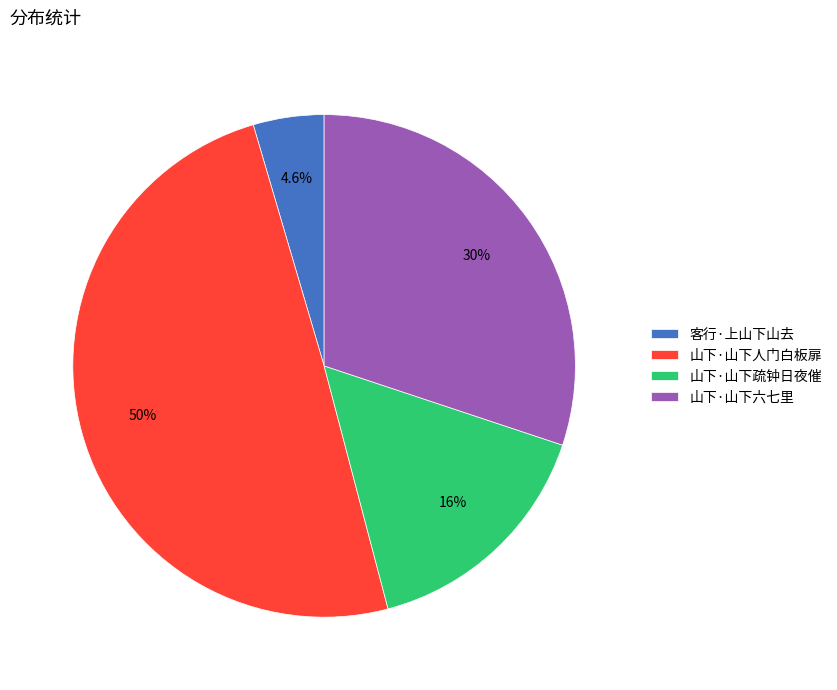

Between 山下·山下疏钟日夜催 and 山下·山下人门白板扉, which is larger?

山下·山下人门白板扉